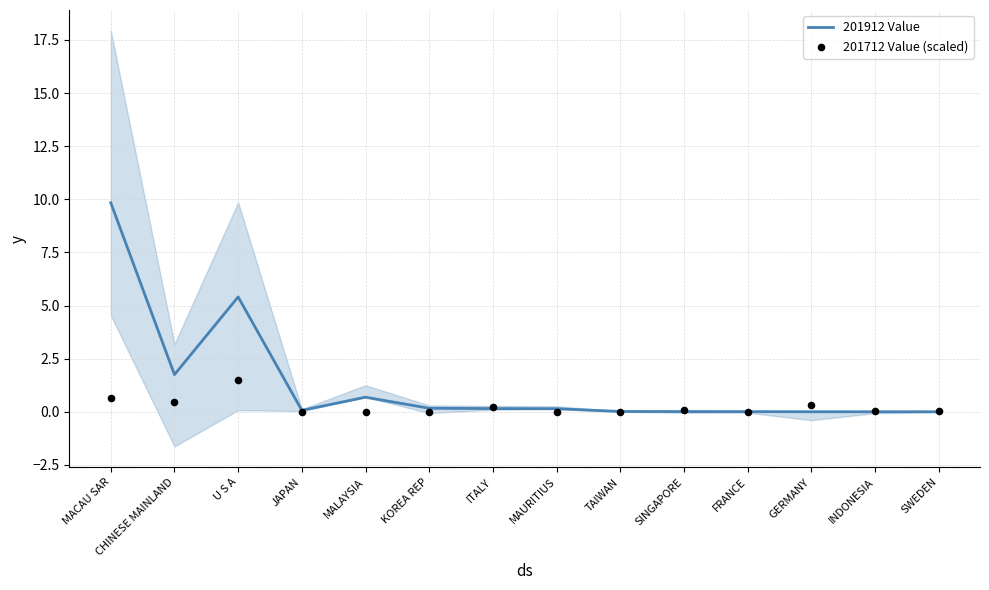

What is the total value across all series at MAURITIUS?

0.2